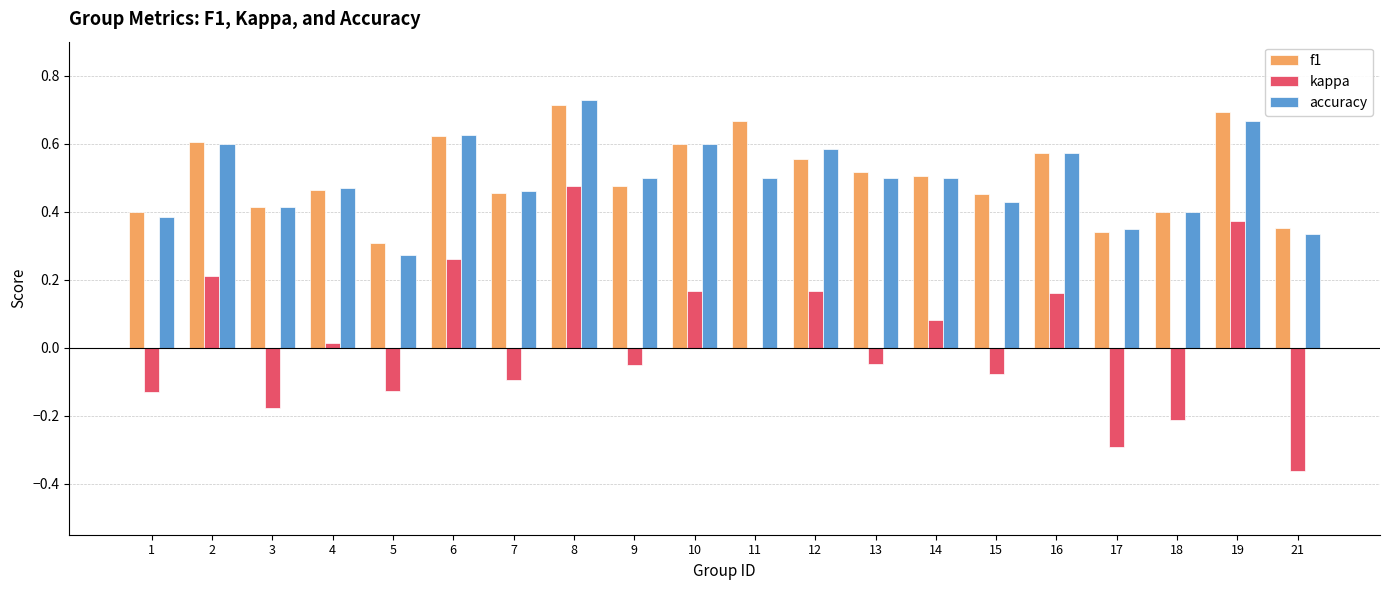

True or false: kappa has a value of 0.1 at 19.

False